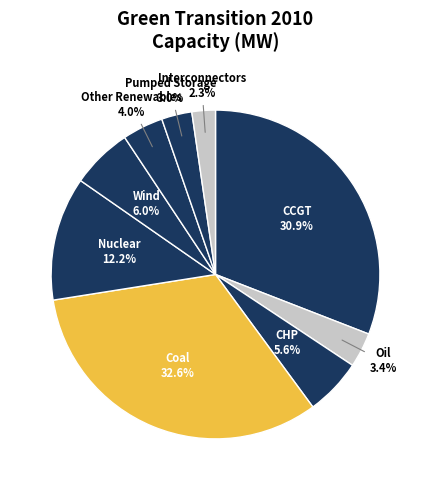

Which category has the smallest portion of the pie?

Interconnectors